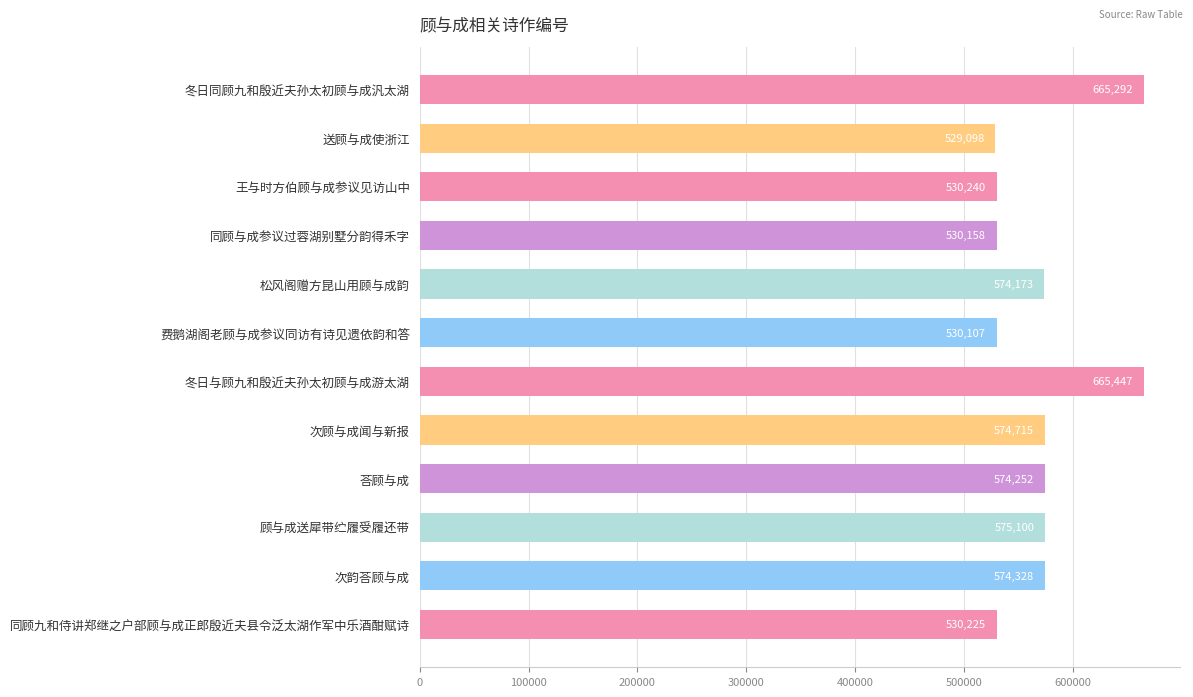

What is the greatest value displayed?

665447